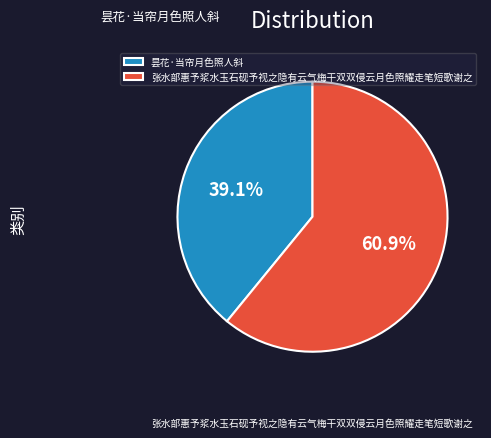

What is the ratio of the value at 张水部惠予浆水玉石砚予视之隐有云气梅干双双侵云月色照耀走笔短歌谢之 to the value at 昙花·当帘月色照人斜?

1.6